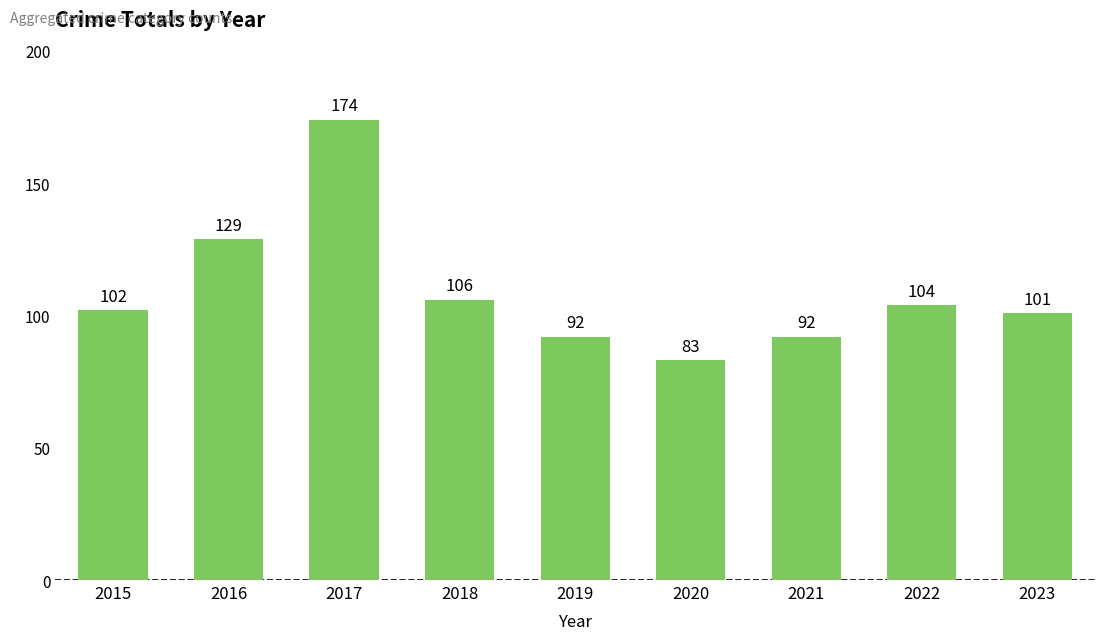

How many series are shown in this chart?

1